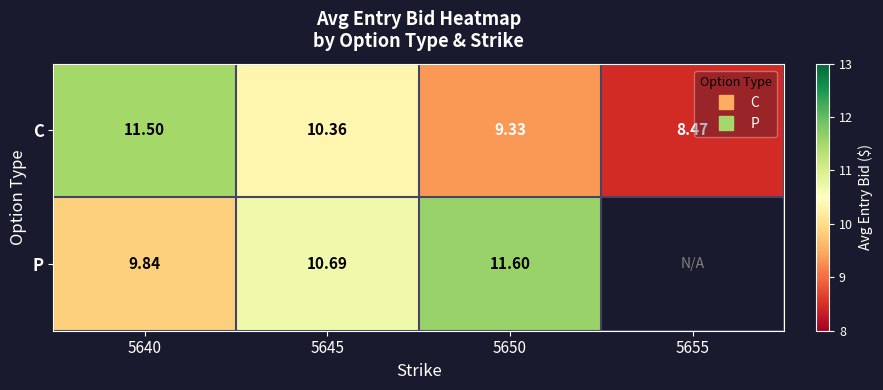

Which series has the largest range (max minus min)?

C